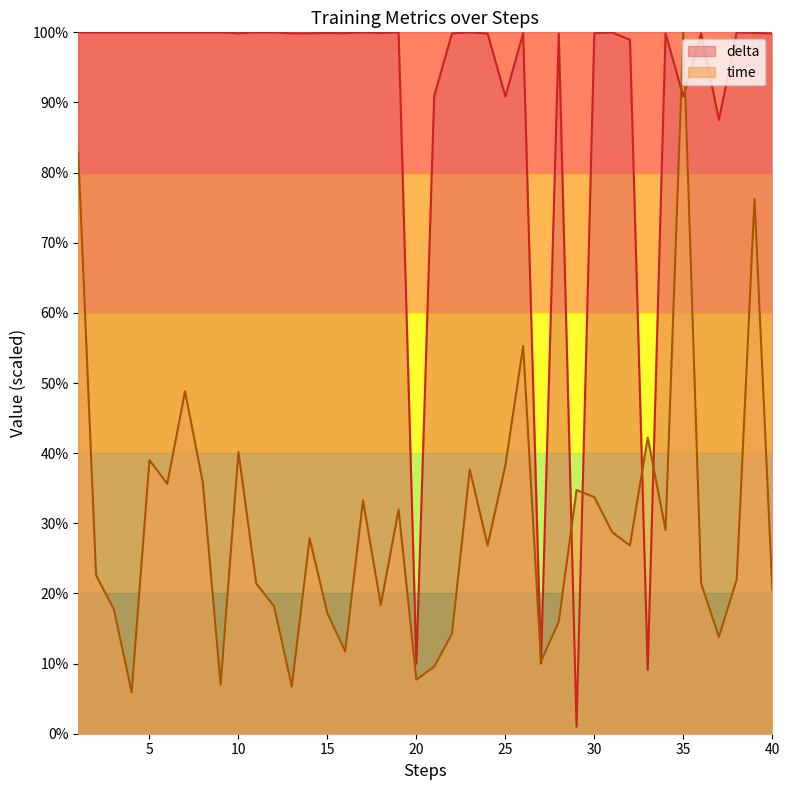

What is the highest value of the time series?

100.0